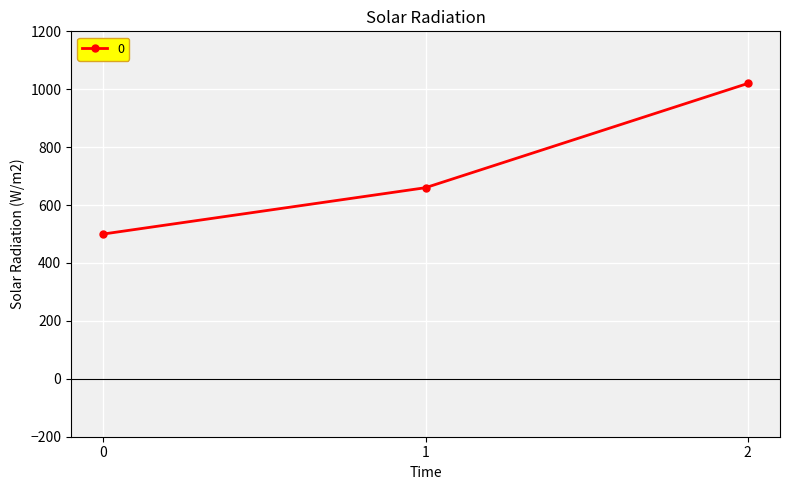

Does the chart display data point markers on the line(s)?

Yes